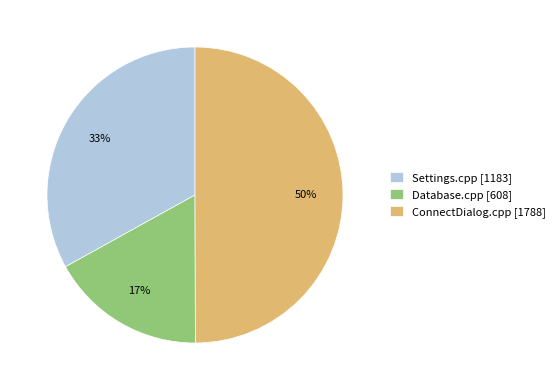

True or false: ConnectDialog.cpp accounts for 50% of the total.

True